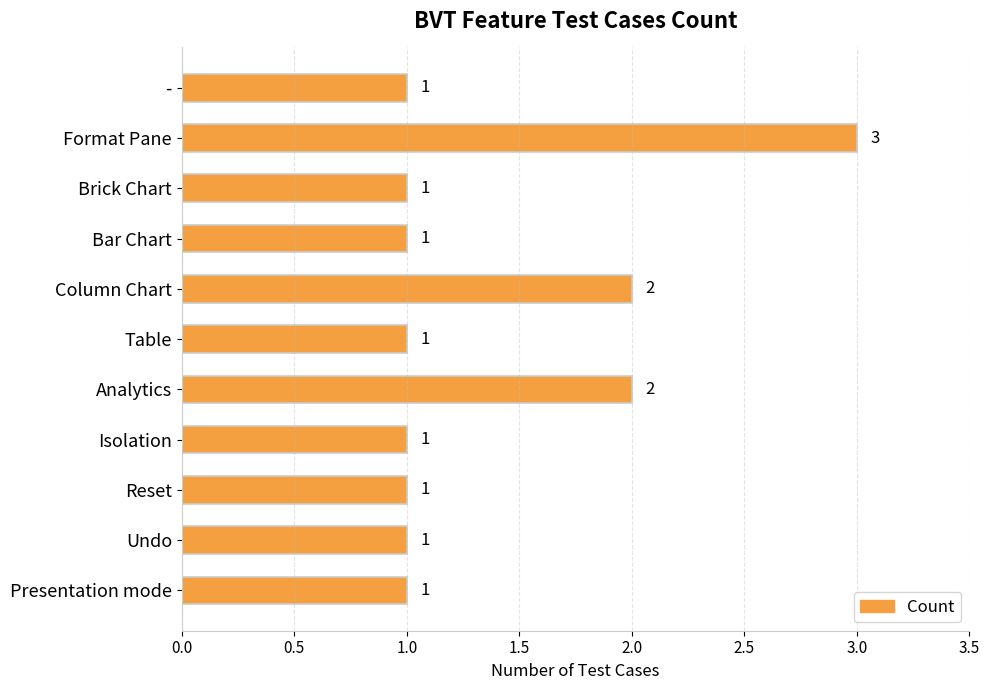

What is the maximum value shown in the chart?

3